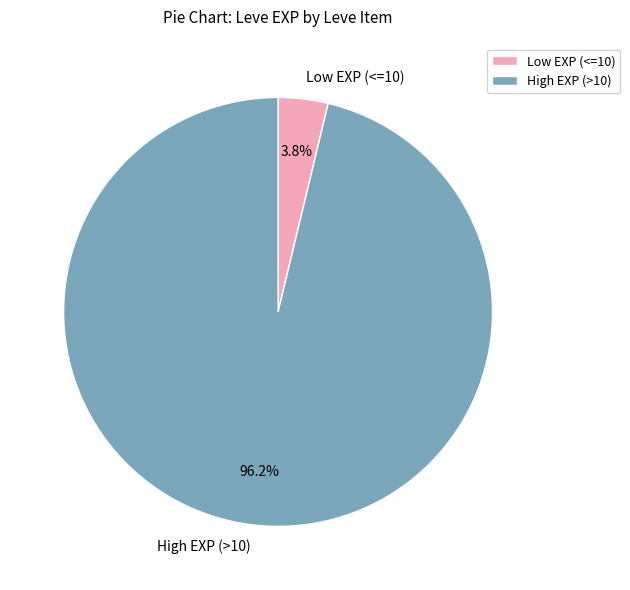

Which has a higher value, Low EXP (<=10) or High EXP (>10)?

High EXP (>10)